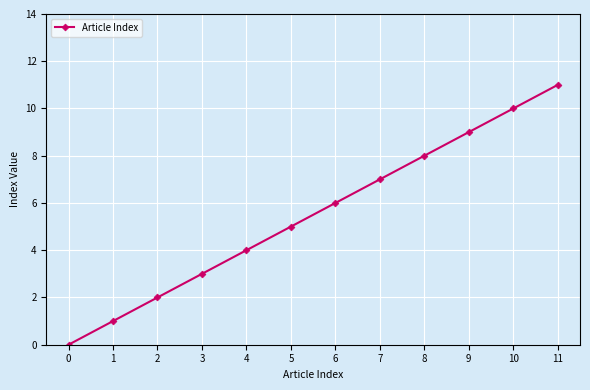

Between 8 and 6, which is larger?

8